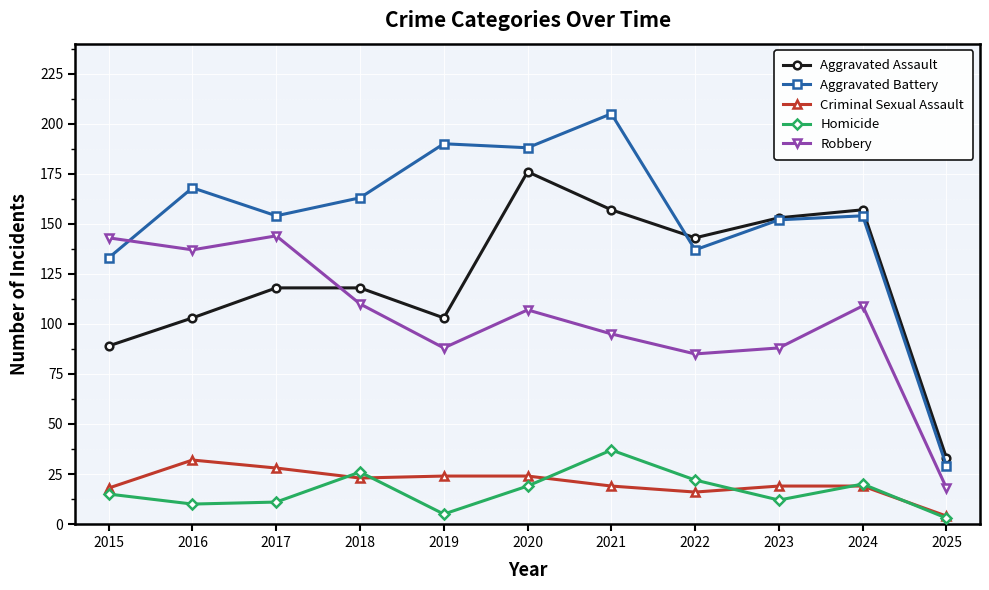

Rank the series at 2016 from highest to lowest value.

Aggravated Battery, Robbery, Aggravated Assault, Criminal Sexual Assault, Homicide